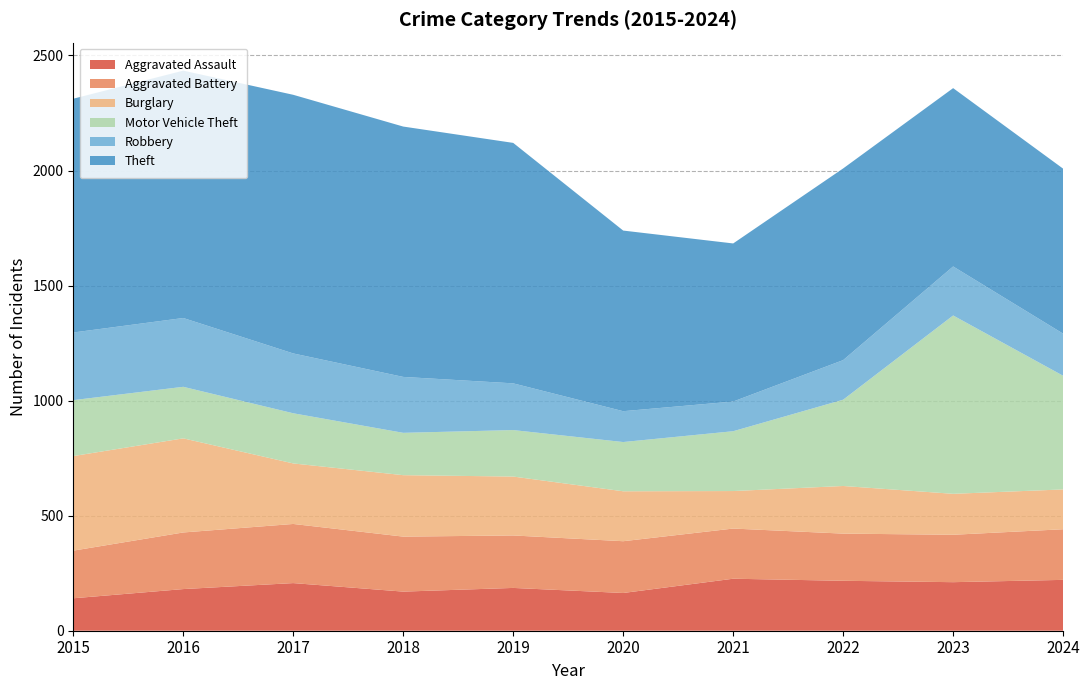

Reading left to right, what are all the values shown in this chart?

Aggravated Assault: 2015=141	2016=181	2017=207	2018=170	2019=186	2020=164	2021=226	2022=217	2023=211	2024=221
Aggravated Battery: 2015=207	2016=246	2017=257	2018=239	2019=228	2020=225	2021=218	2022=205	2023=206	2024=220
Burglary: 2015=411	2016=409	2017=263	2018=267	2019=256	2020=217	2021=163	2022=207	2023=178	2024=173
Motor Vehicle Theft: 2015=243	2016=224	2017=218	2018=184	2019=202	2020=214	2021=260	2022=375	2023=775	2024=494
Robbery: 2015=294	2016=299	2017=260	2018=243	2019=203	2020=134	2021=129	2022=172	2023=213	2024=183
Theft: 2015=1016	2016=1075	2017=1124	2018=1088	2019=1045	2020=785	2021=687	2022=833	2023=775	2024=717